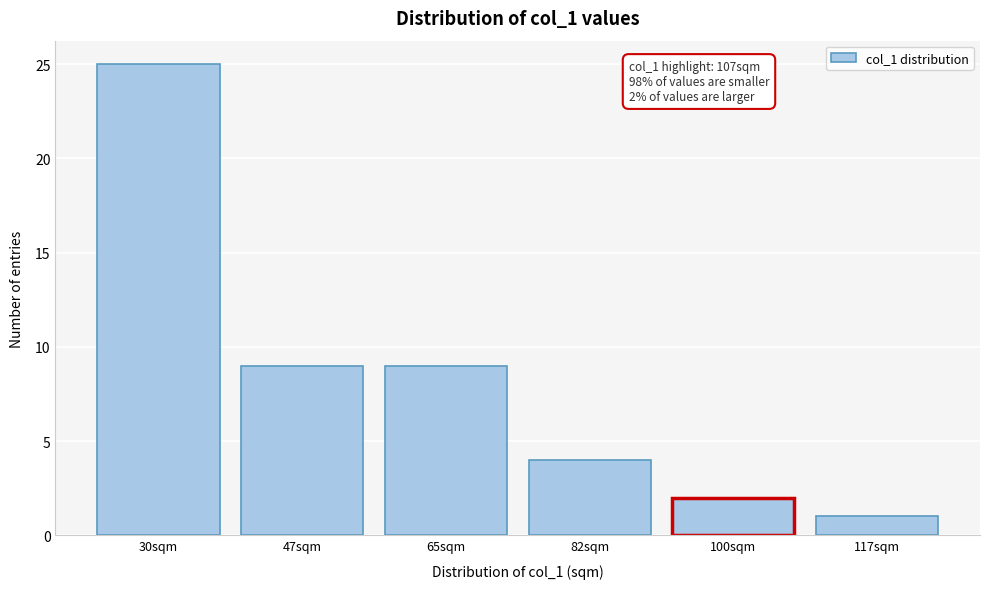

Reading left to right, list all the values displayed in this chart.

25	9	9	4	2	1